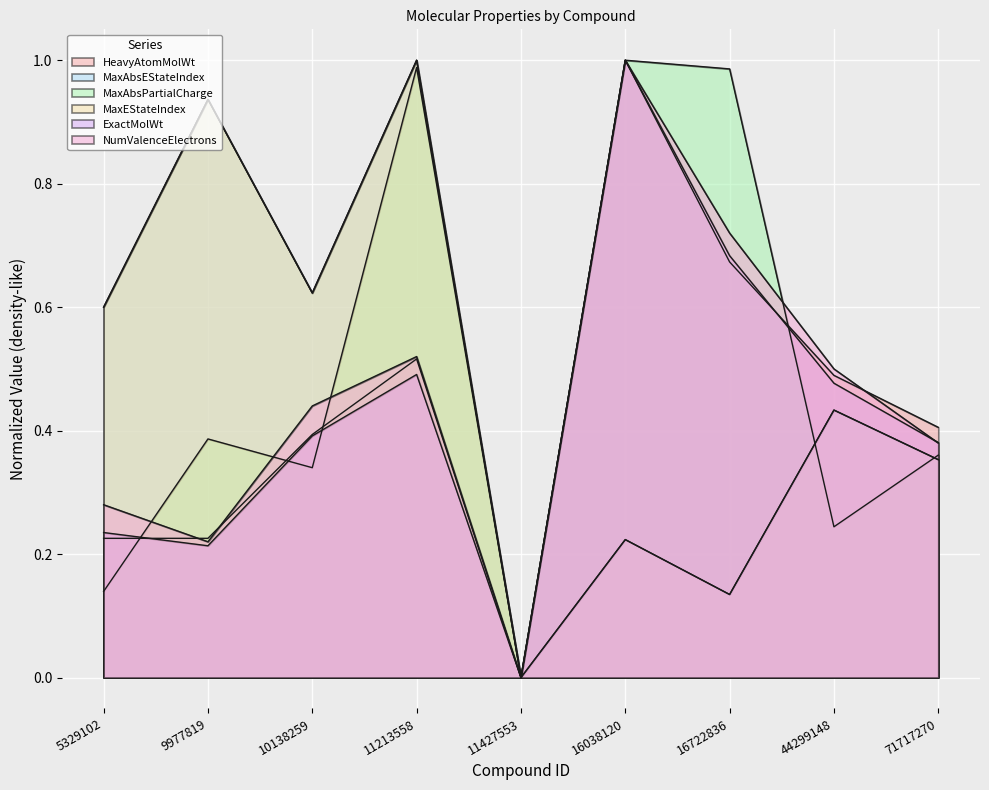

How many values in MaxEStateIndex are above zero?

8